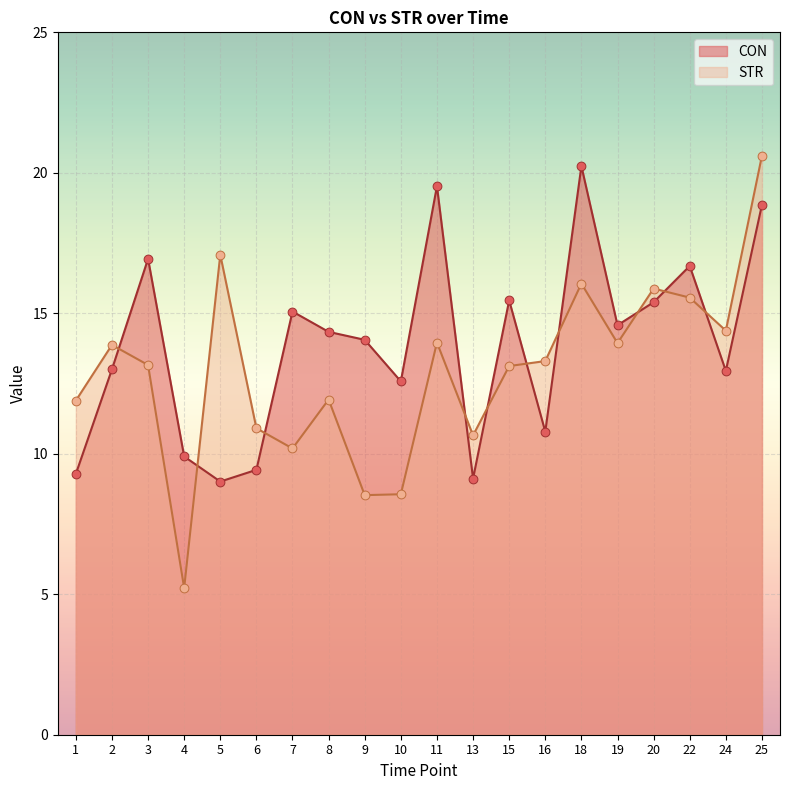

Which series has the largest total across all categories?

CON